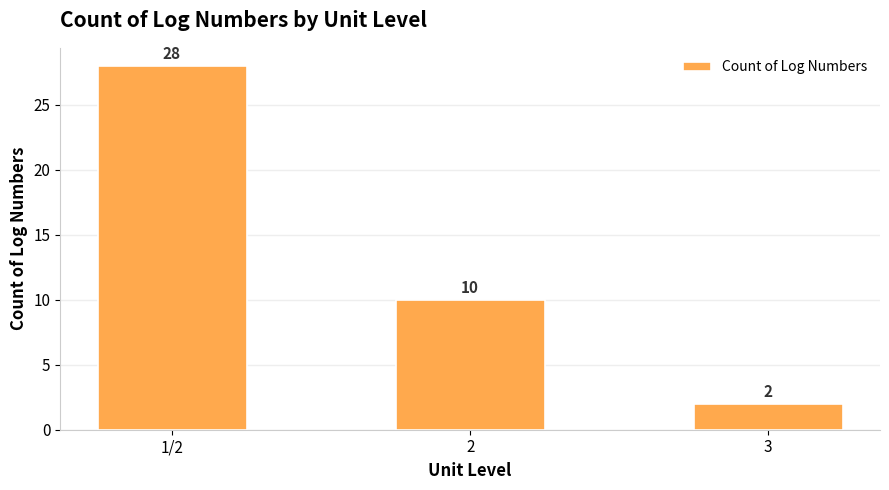

How many bars are there in total?

3